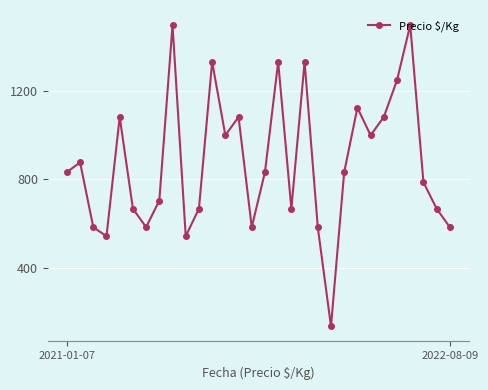

True or false: the data has more than 1 interior local peaks.

True